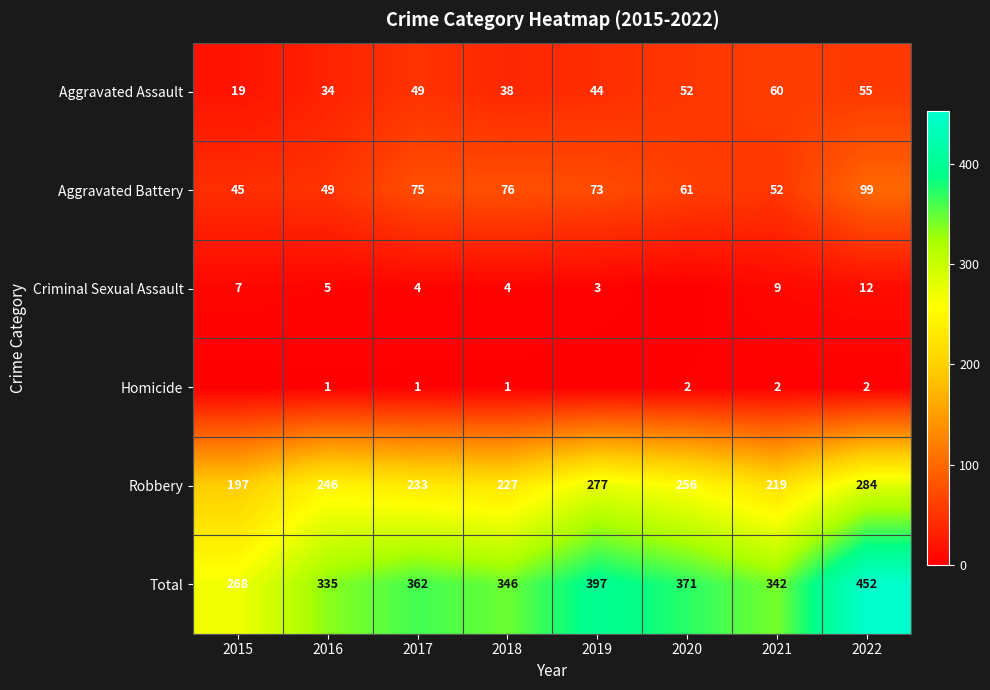

What is the approximate value of Aggravated Assault at 2016, to the nearest 5?

35